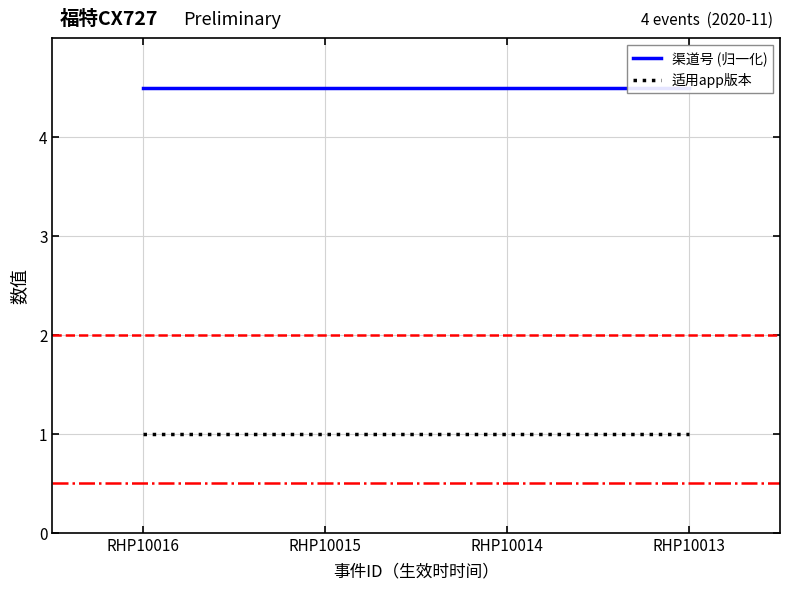

Reading right to left, extract all data points from this chart.

渠道号 (归一化): 4.5	4.5	4.5	4.5
适用app版本: 1.0	1.0	1.0	1.0